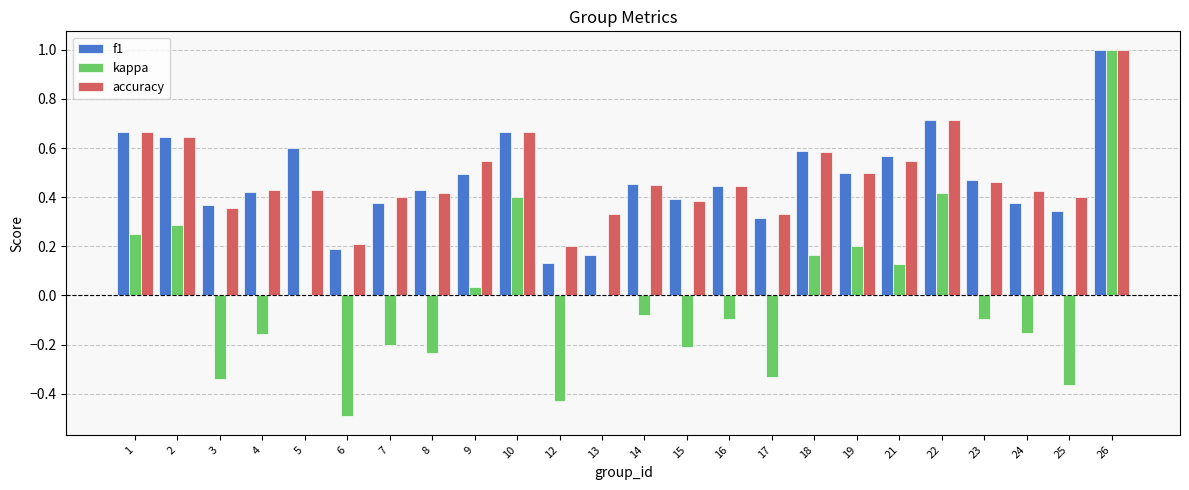

What is the highest value of the f1 series?

1.0